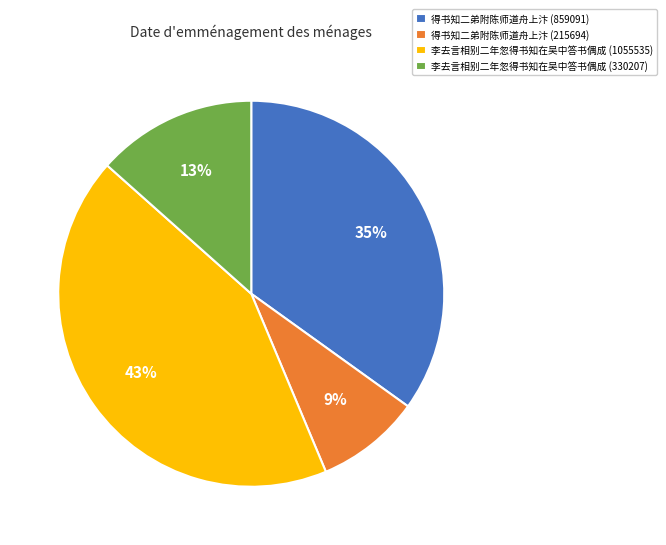

Do 李去言相别二年忽得书知在吴中答书偶成 (1055535) and 李去言相别二年忽得书知在吴中答书偶成 (330207) together represent more than half of the pie?

Yes